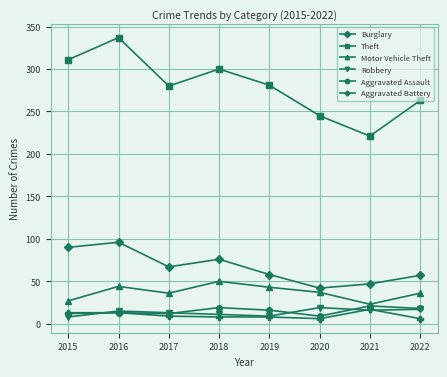

The Motor Vehicle Theft series shows 63 at 2022. True or false?

False